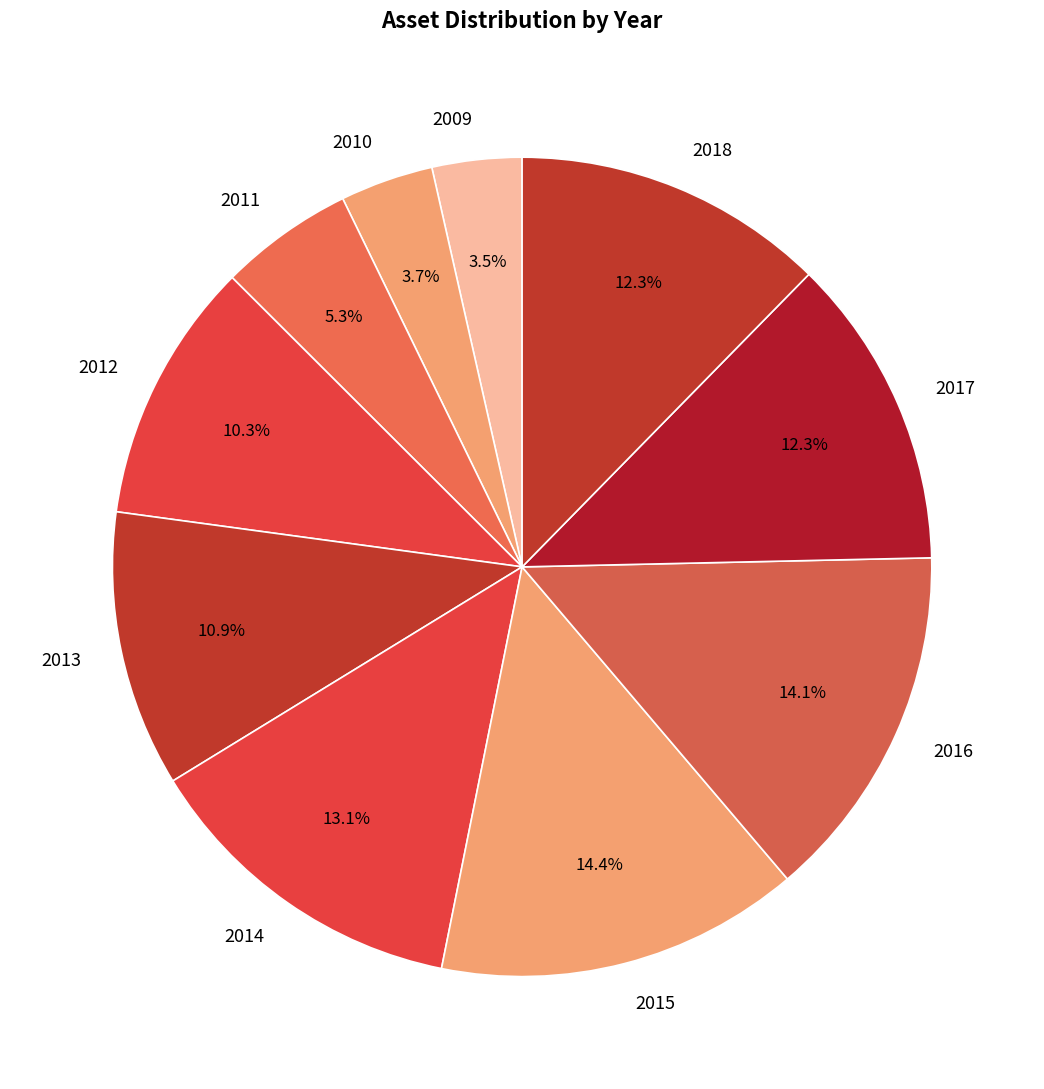

True or false: 2016 accounts for 29% of the total.

False